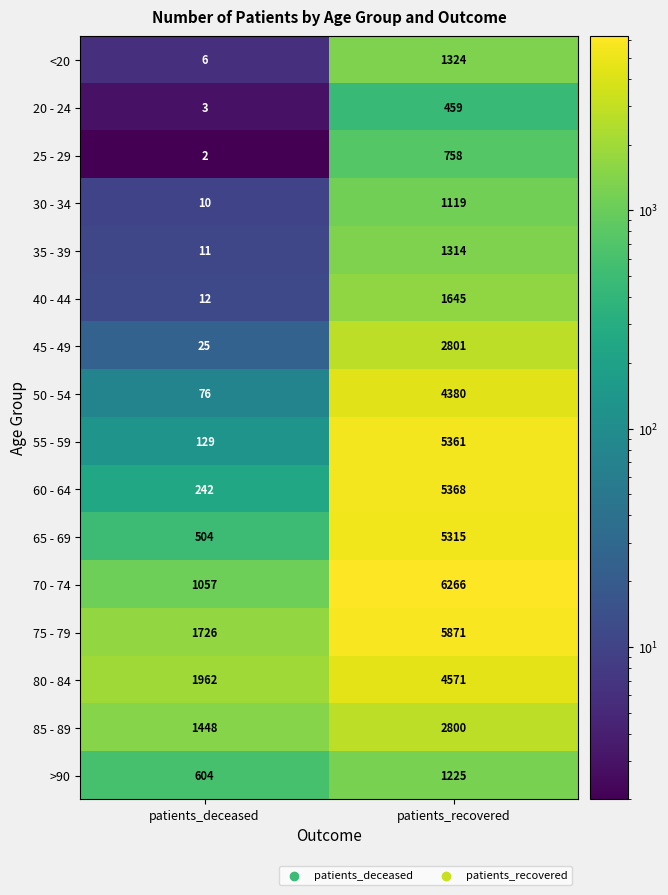

What is the approximate value of 65 - 69 at patients_recovered, to the nearest 10?

5320